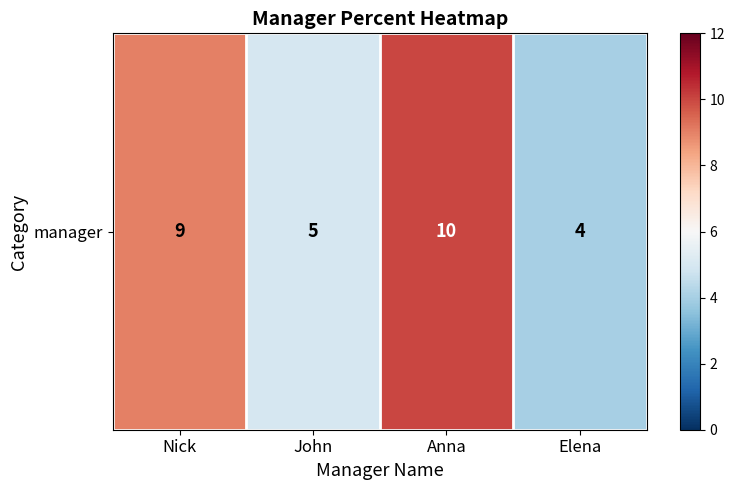

At which category does the chart reach its minimum across all series?

Elena